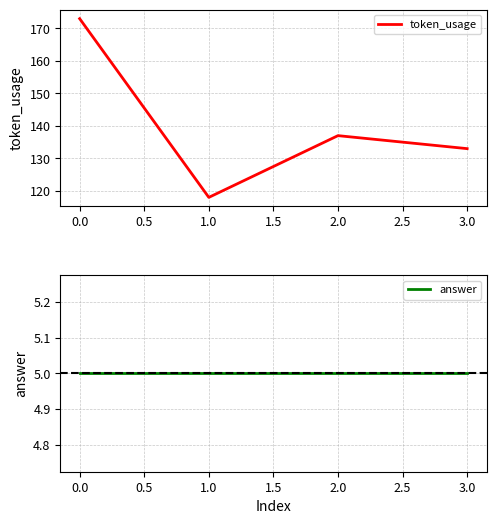

What is the minimum value for token_usage?

118